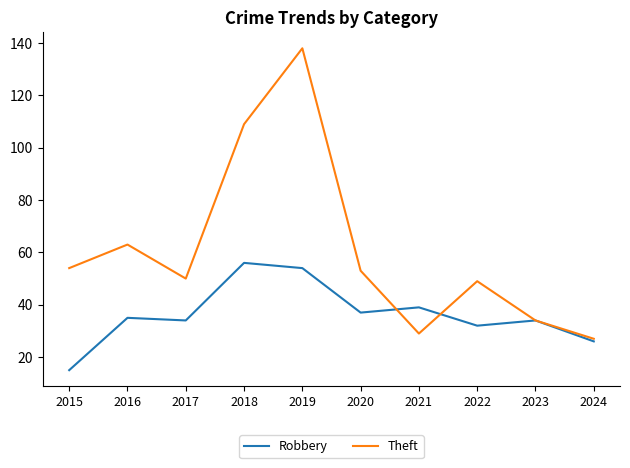

How many lines are shown in the chart?

2